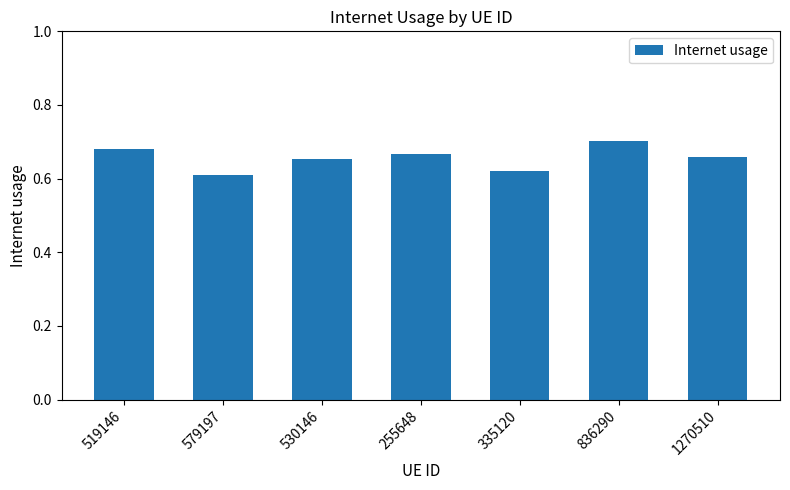

Which has a higher value, 255648 or 579197?

255648